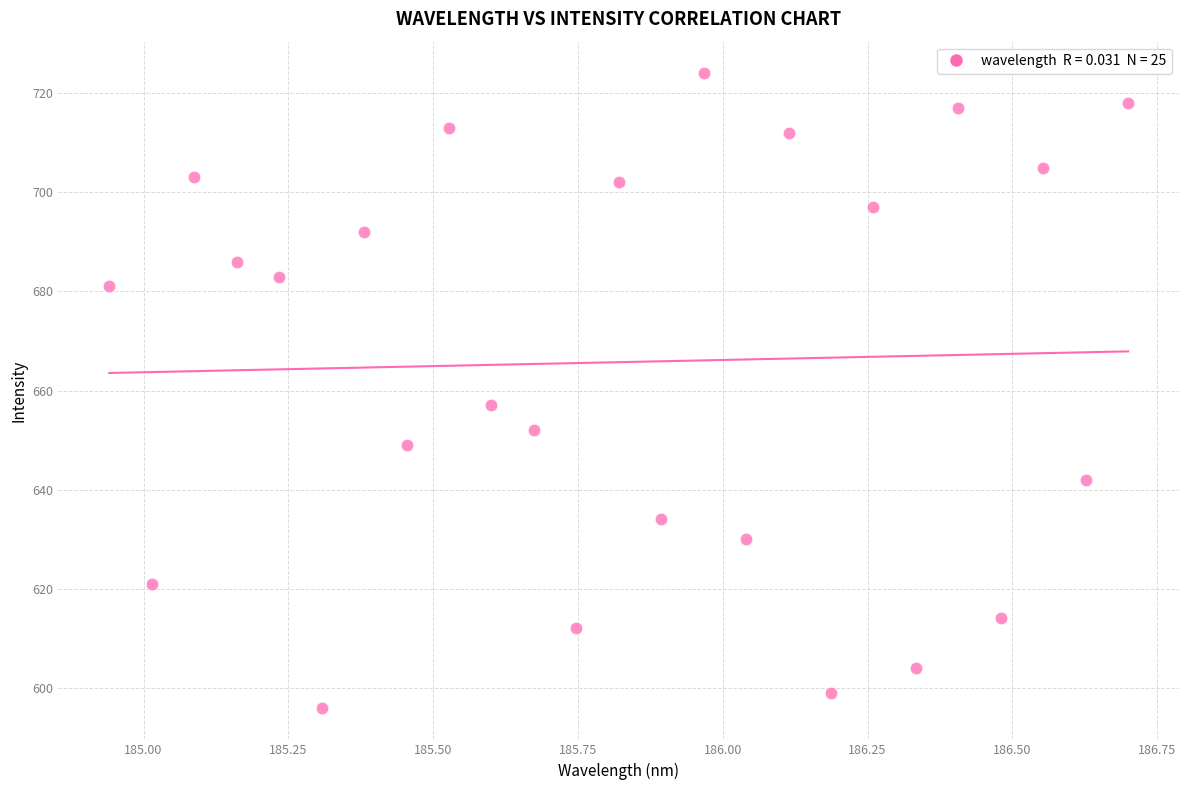

What is the range of Y values (max minus min)?

128